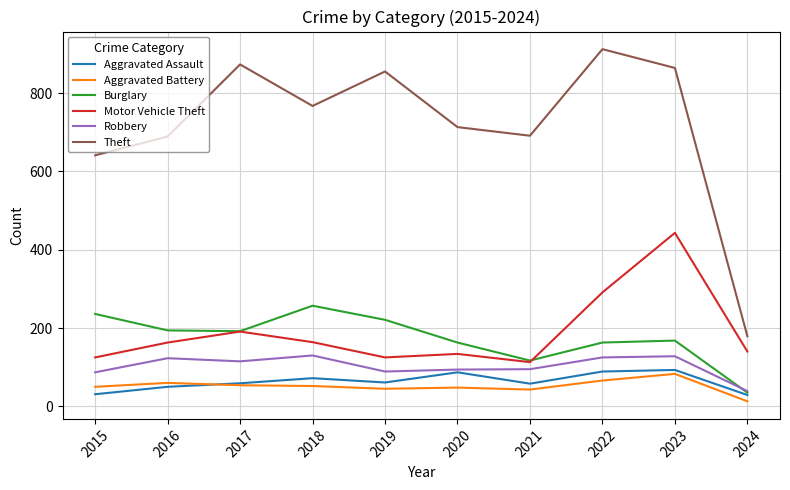

Between 2015 and 2019, which series saw the biggest shift?

Theft